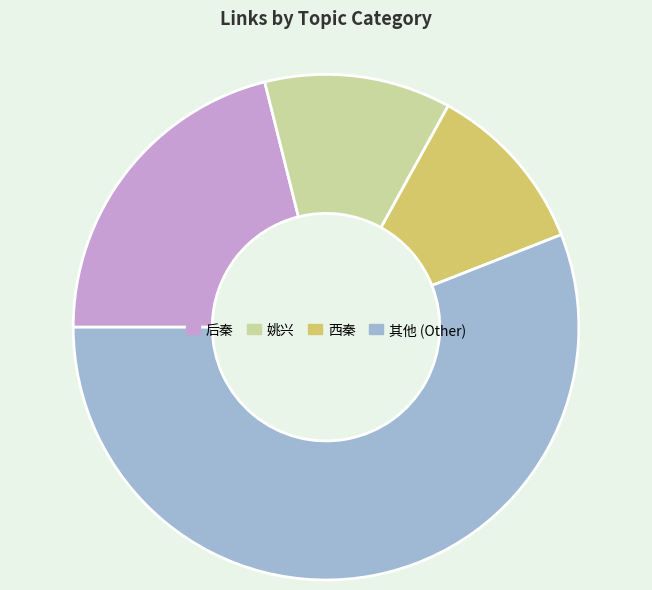

True or false: 后秦 accounts for 21% of the total.

True